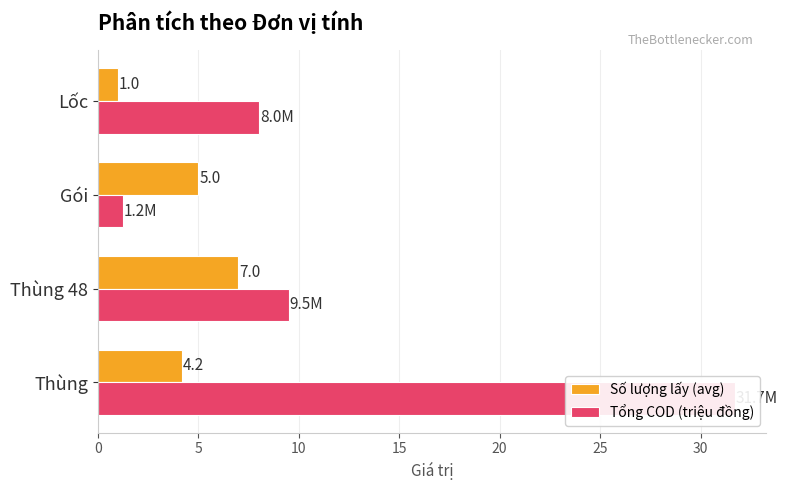

Reading left to right, transcribe all the data shown in this chart.

Số lượng lấy (avg): 4.2	7.0	5.0	1.0
Tổng COD (triệu đồng): 31.7	9.5	1.2	8.0